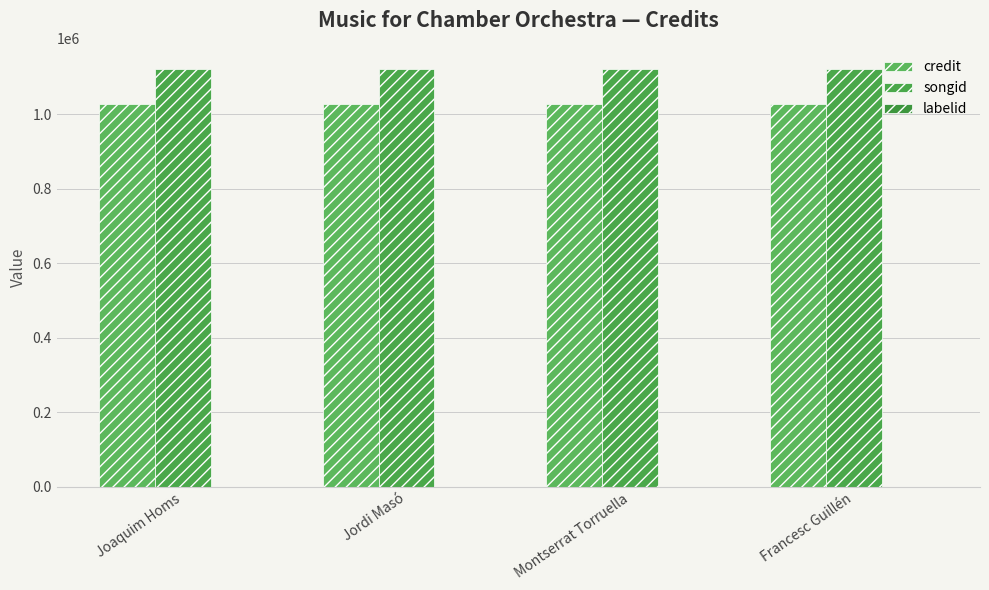

What is the value of the credit bar at the 2nd from the left?

1026122